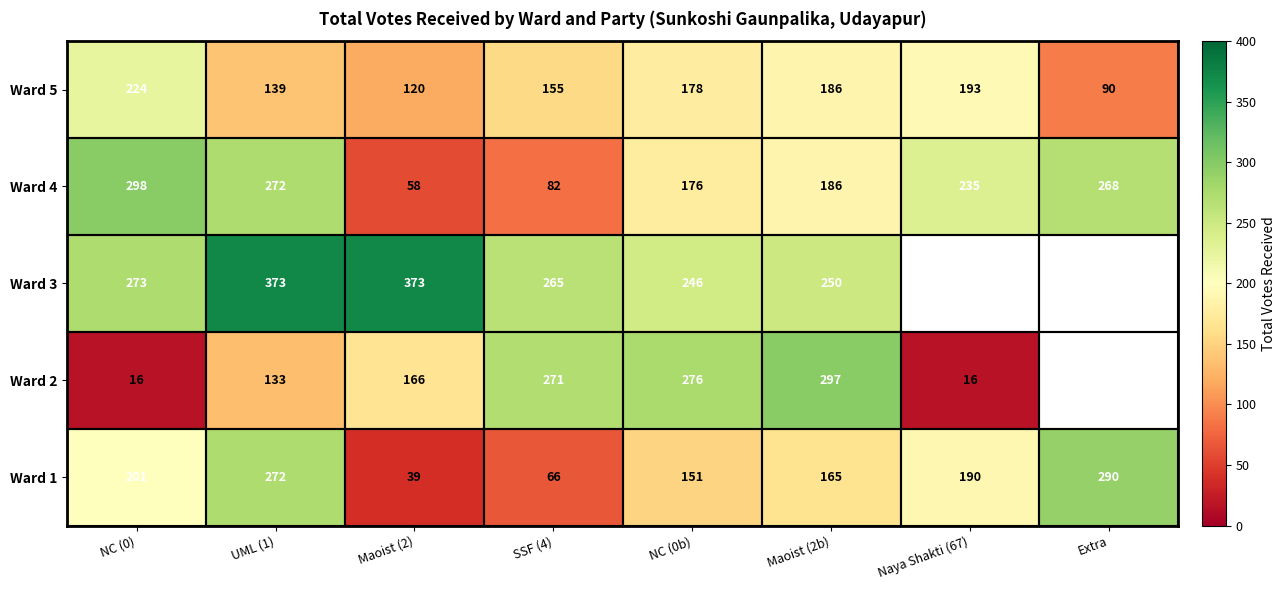

The Ward 4 series shows 65 at Extra. True or false?

False